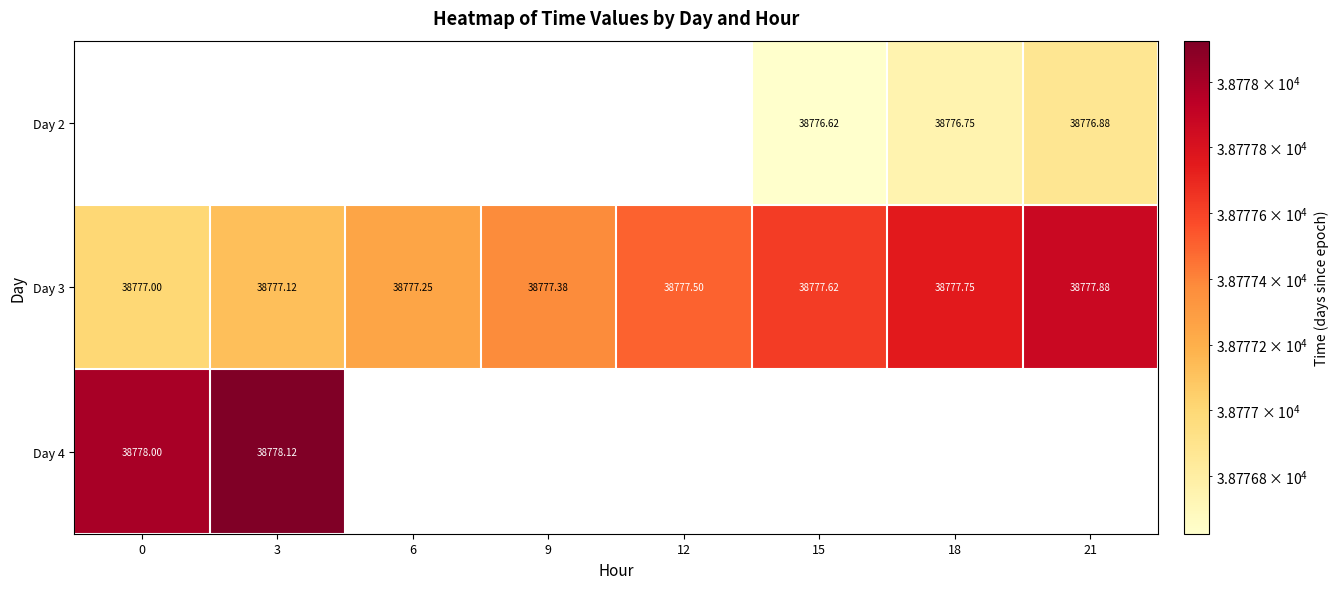

Is it true that Day 3 equals 38777.1 at 3?

True